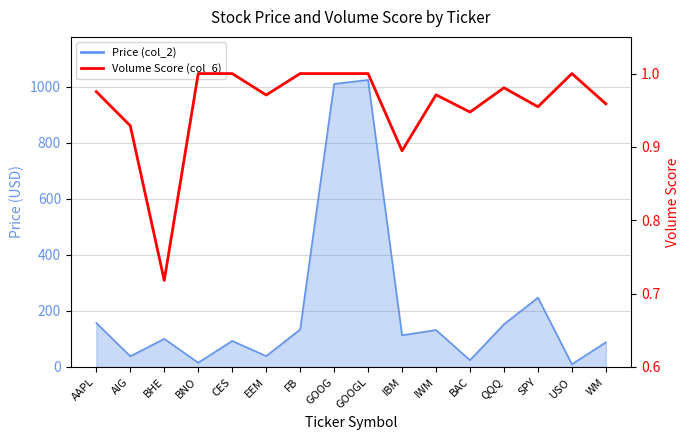

What is the label of the 4th point from the left?

BNO